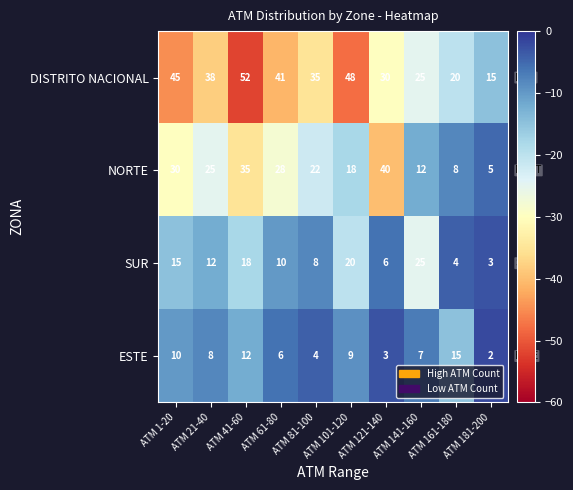

Is it true that SUR equals 12 at ATM 21-40?

True